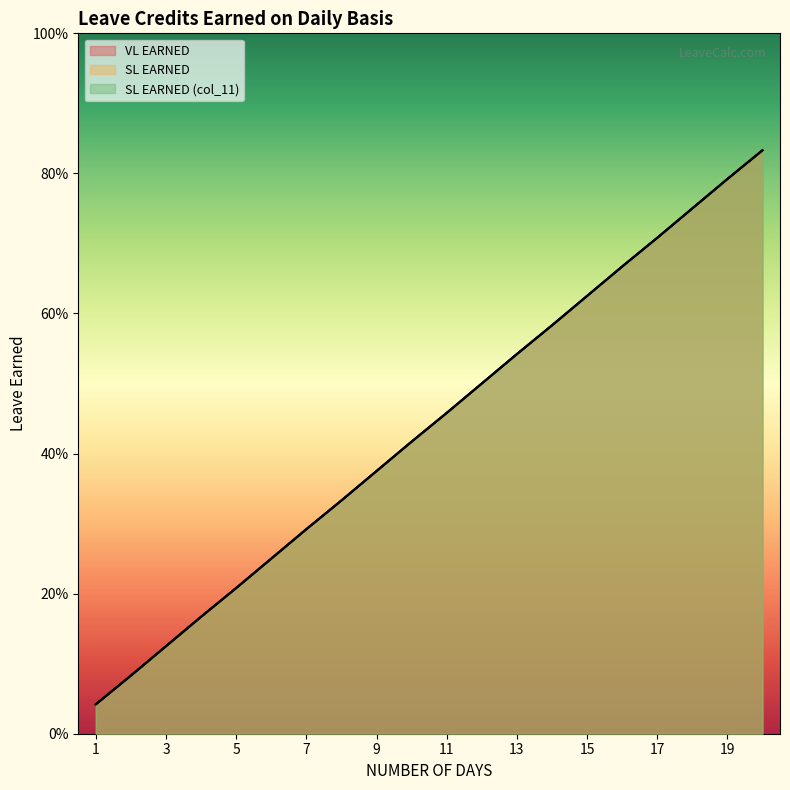

True or false: SL EARNED has a value of 0.7 at 16.

True